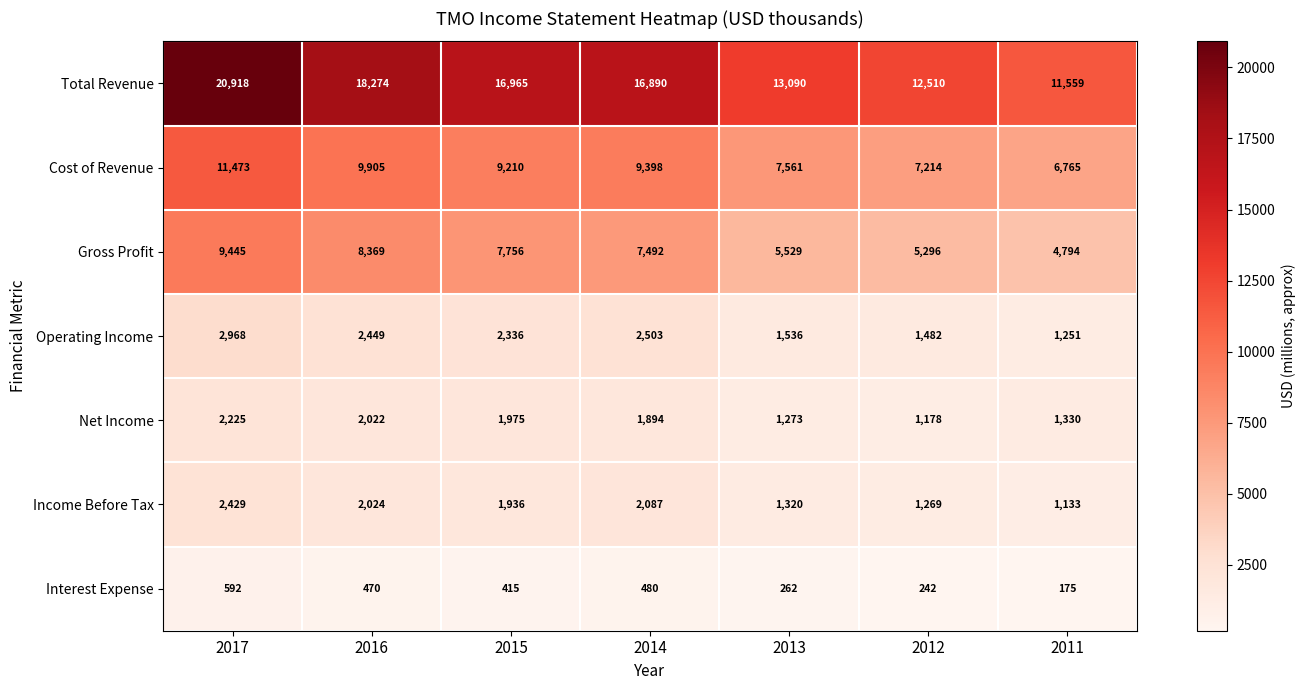

What is the sum of the Income Before Tax values at 2011 and 2014?

3220